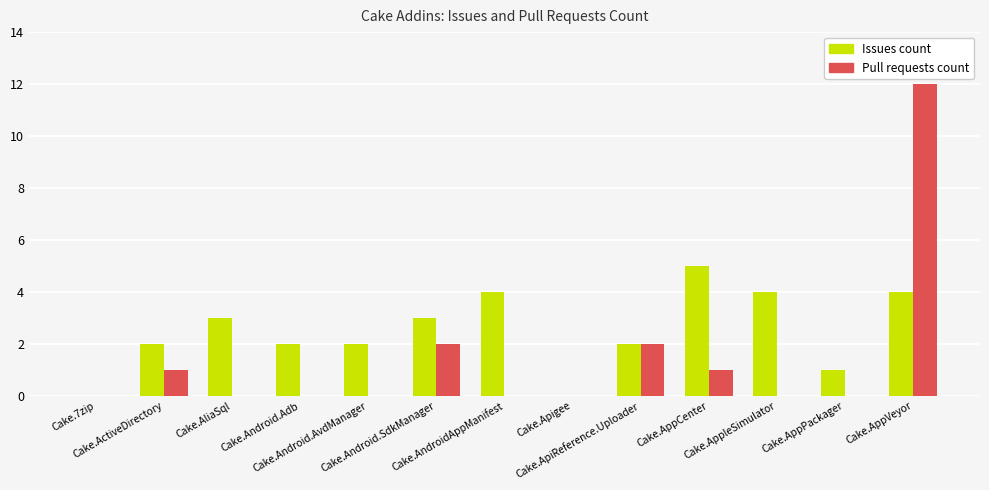

Between Cake.Android.AvdManager and Cake.AndroidAppManifest, which series saw the biggest shift?

Issues count